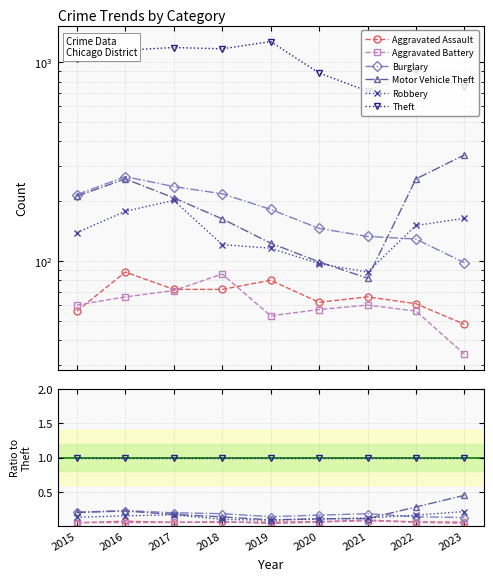

Between 2015 and 2023, which series saw the biggest shift?

Motor Vehicle Theft